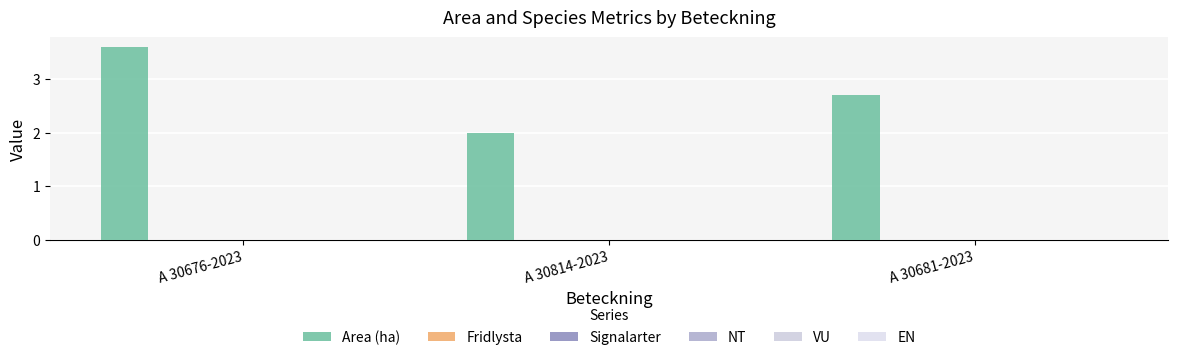

How many categories are shown in the chart?

3